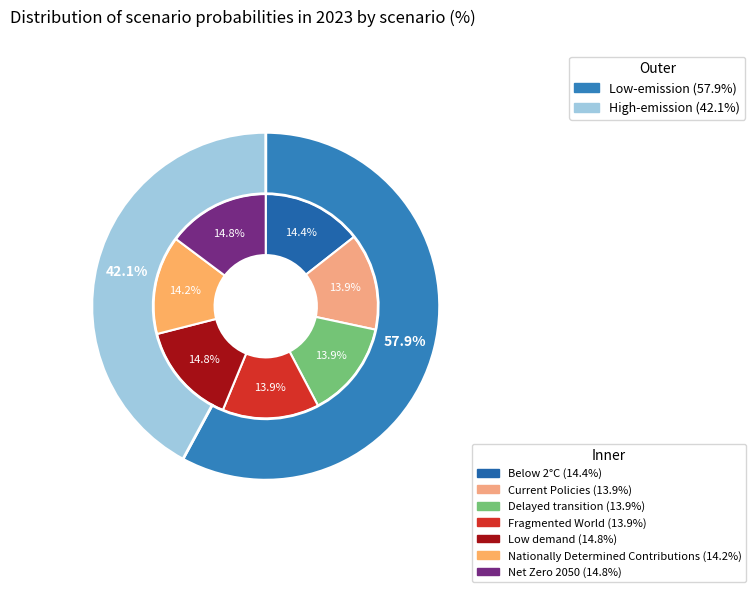

To the nearest percent, what percentage of the pie is Below 2°C?

14%